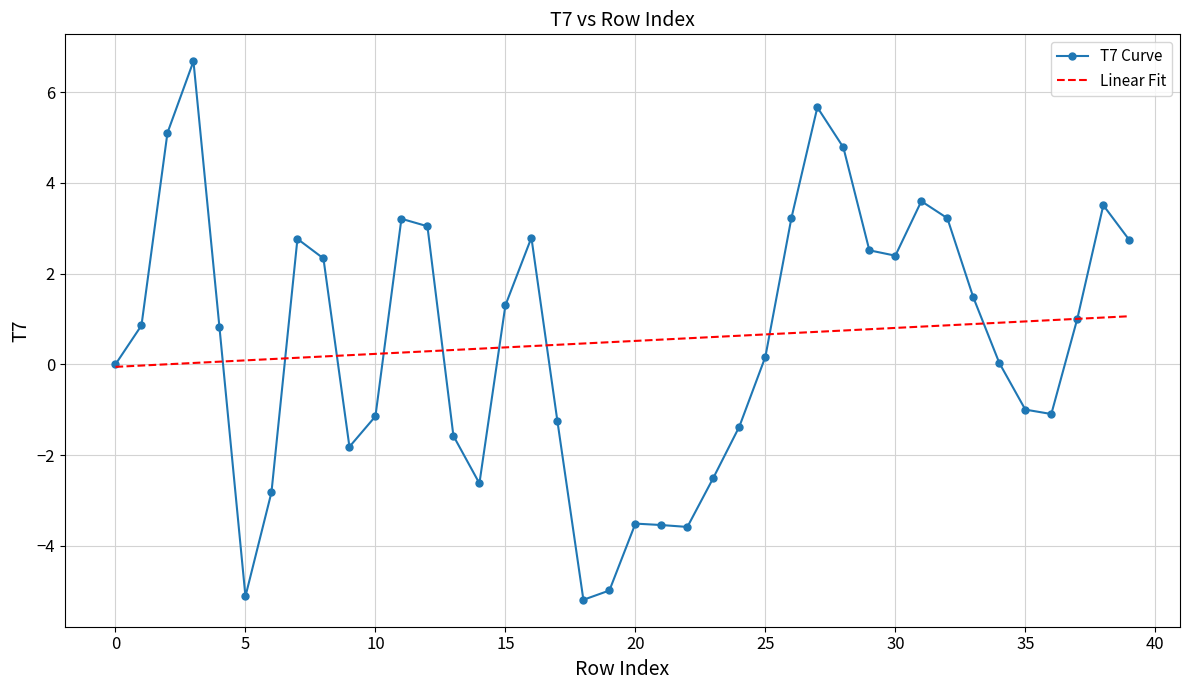

Which series has the largest range (max minus min)?

T7 Curve